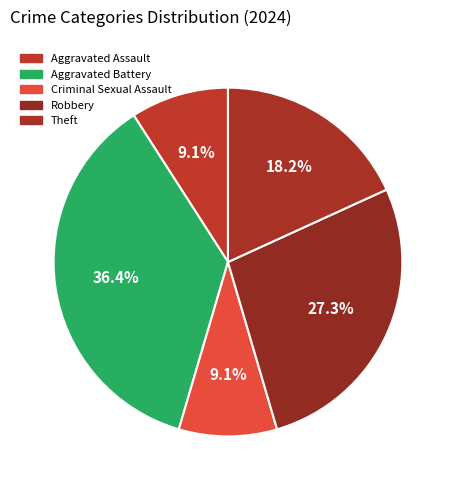

Count the number of slices in the pie.

5